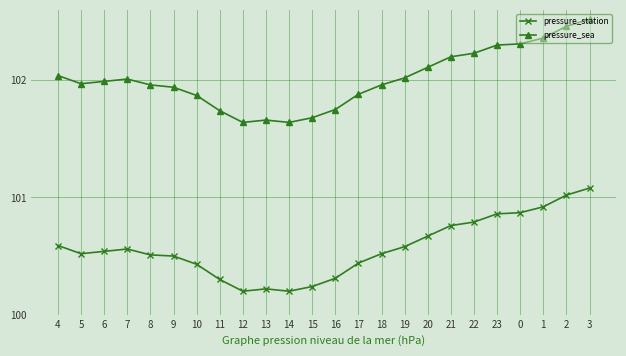

The value of pressure_sea at 21 is 157.5. True or false?

False